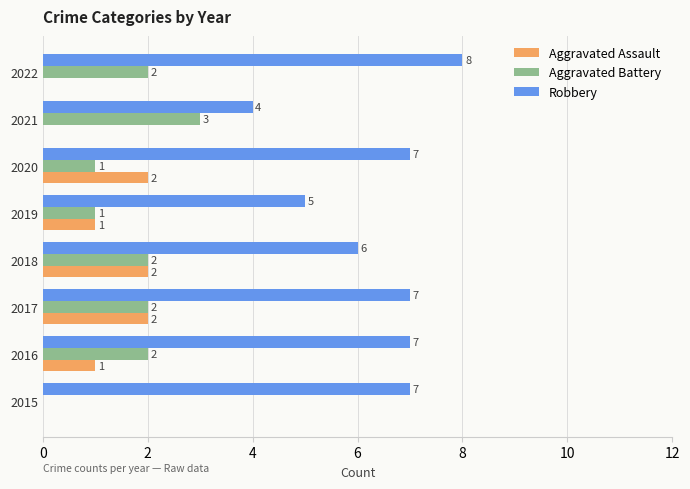

What is the sum of the Aggravated Assault values at 2018 and 2016?

3